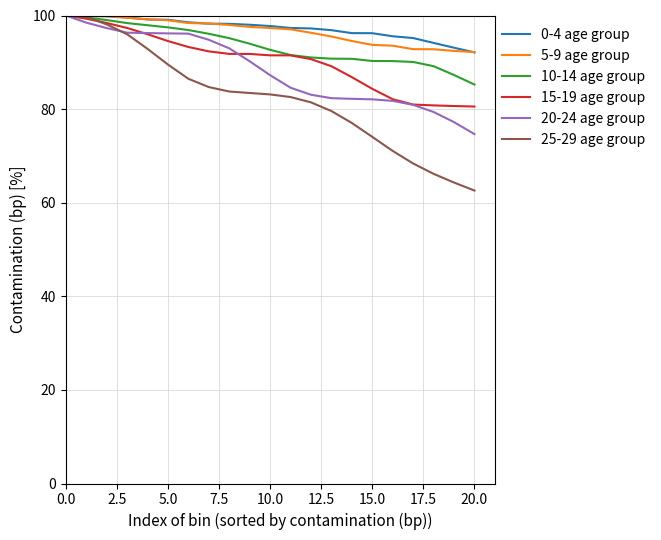

What is the greatest value displayed?

100.0